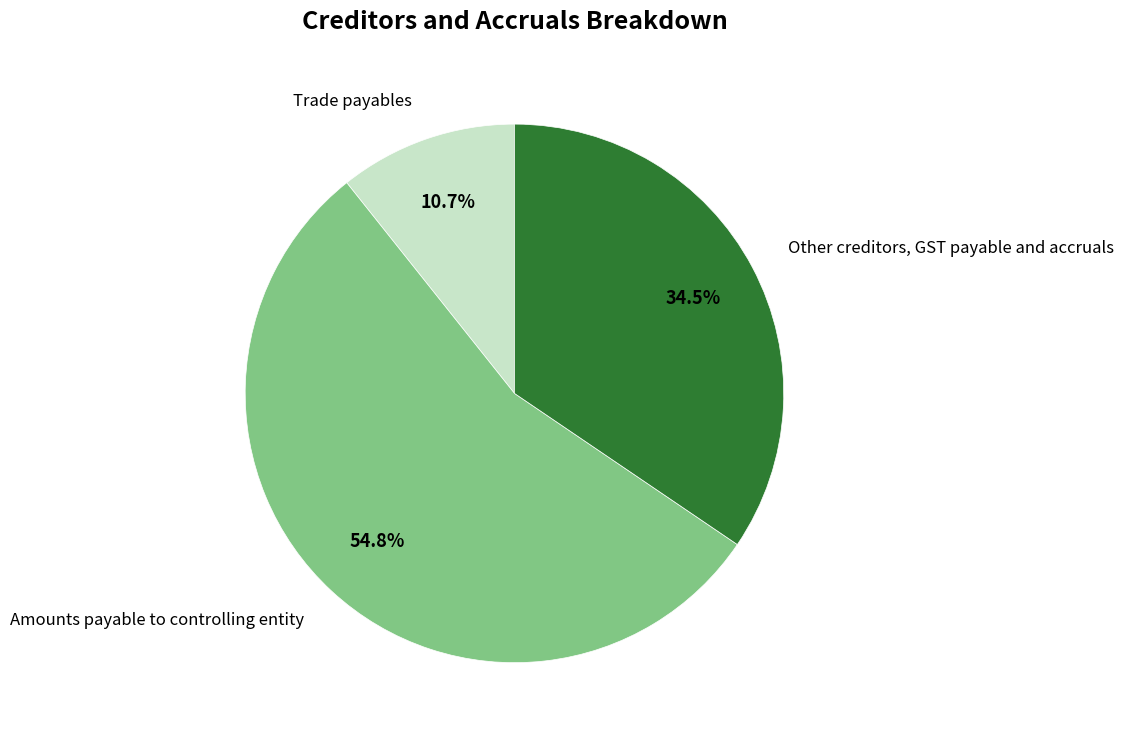

Rank the categories by value from highest to lowest.

Amounts payable to controlling entity, Other creditors, GST payable and accruals, Trade payables